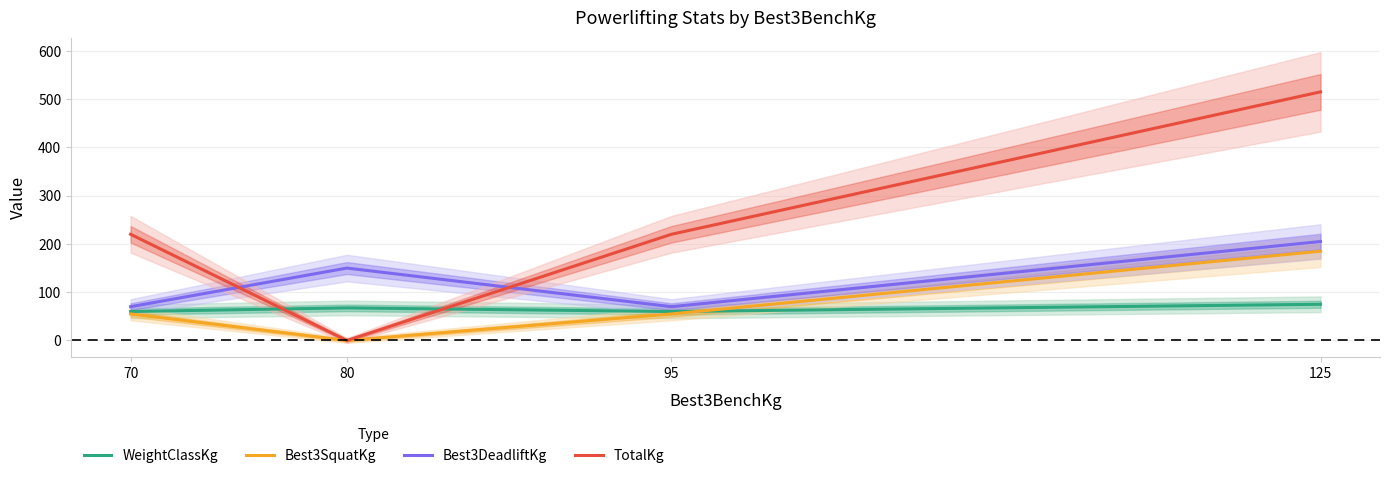

What is the value of the Best3SquatKg point at the 4th from the left?

185.0